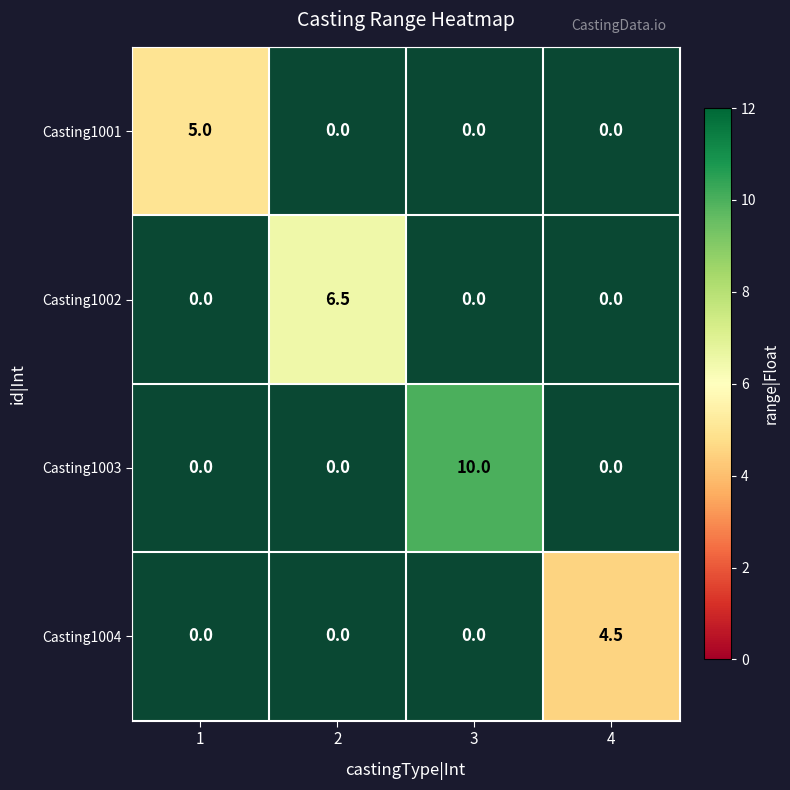

Is it true that Casting1002 equals 6.5 at 2?

True